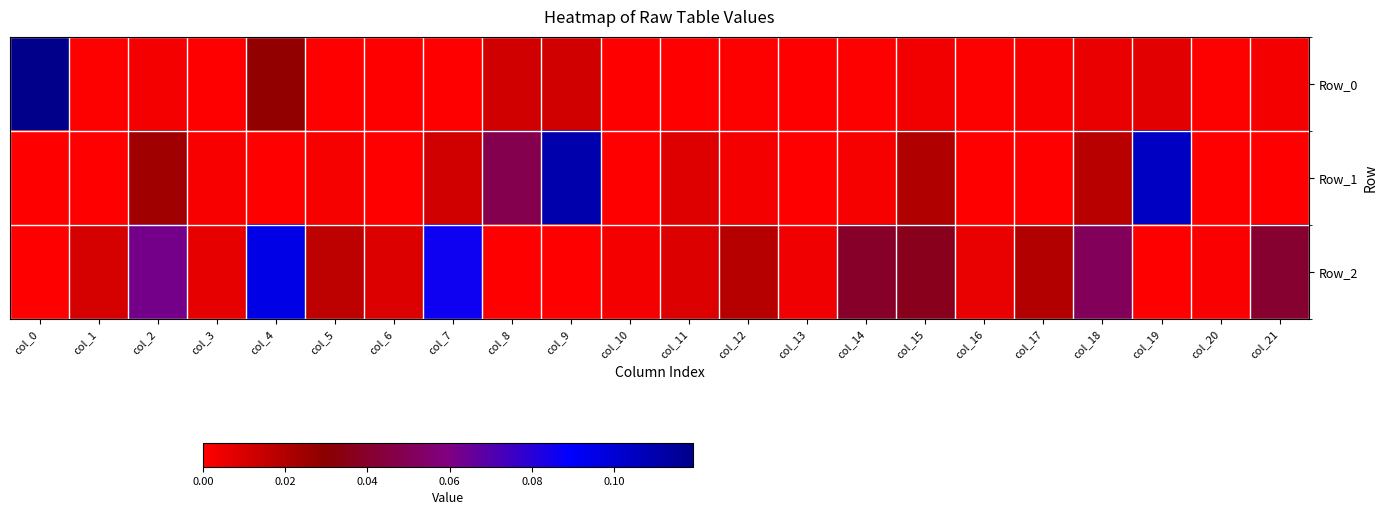

Which series has the largest range (max minus min)?

Row_0